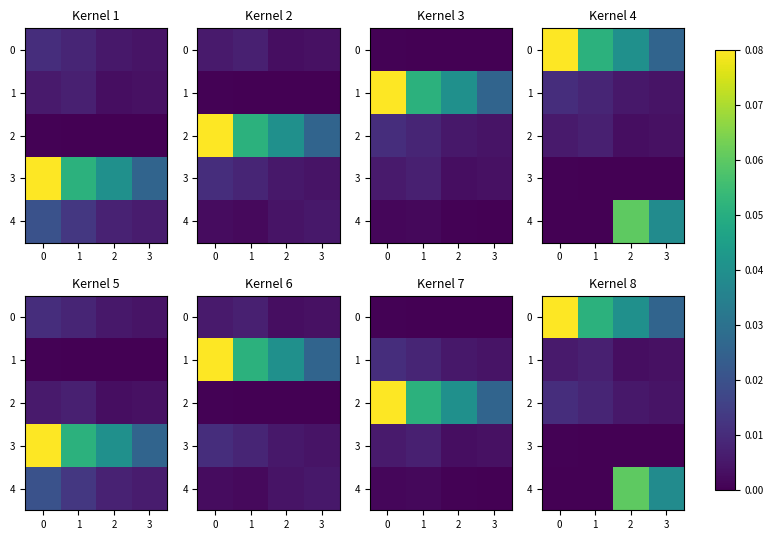

Between 2 and 3, which series saw the biggest shift?

4